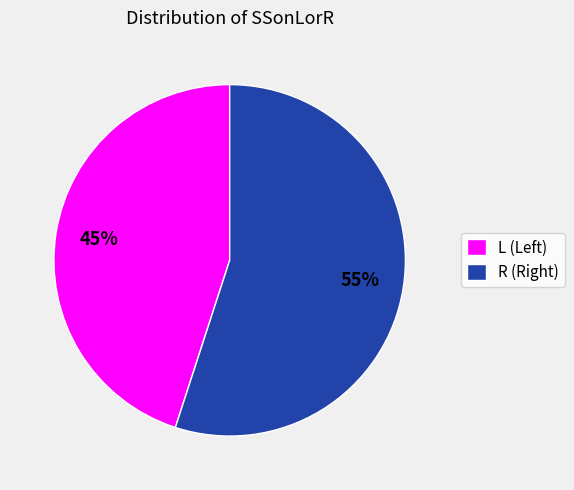

What is the largest slice in the pie chart?

R